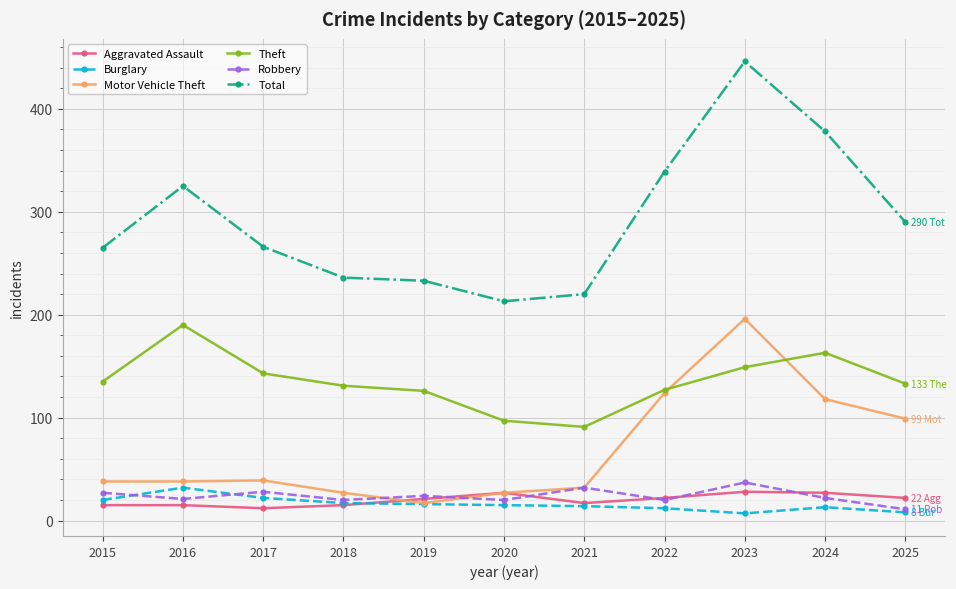

What is the greatest value displayed?

446